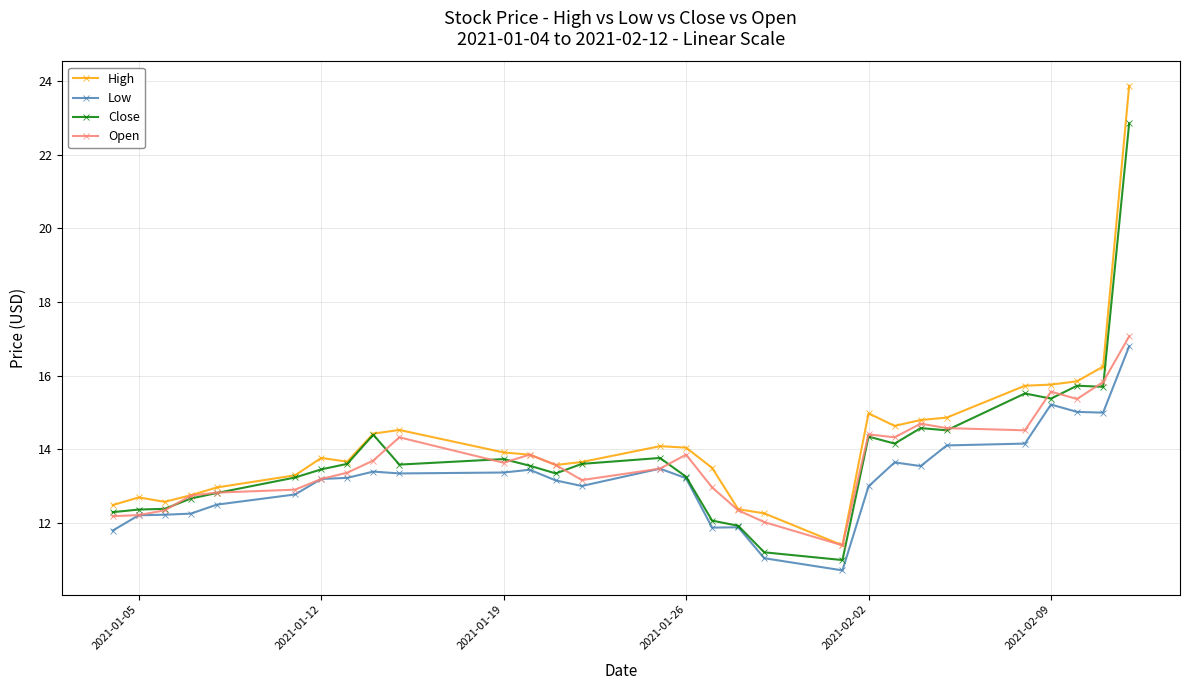

True or false: Low and High intersect in this chart.

False